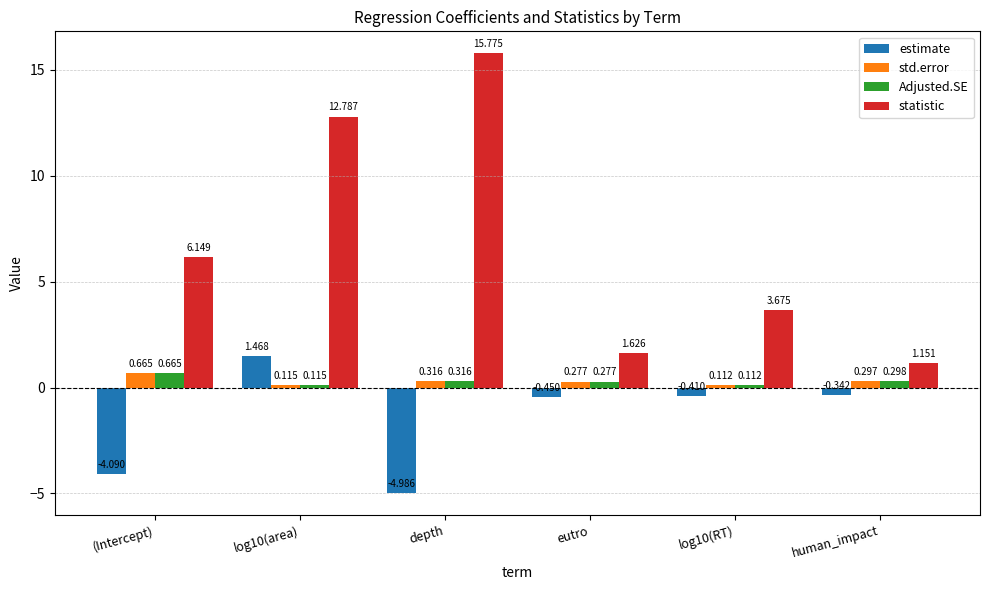

What position from the right is (Intercept)?

6